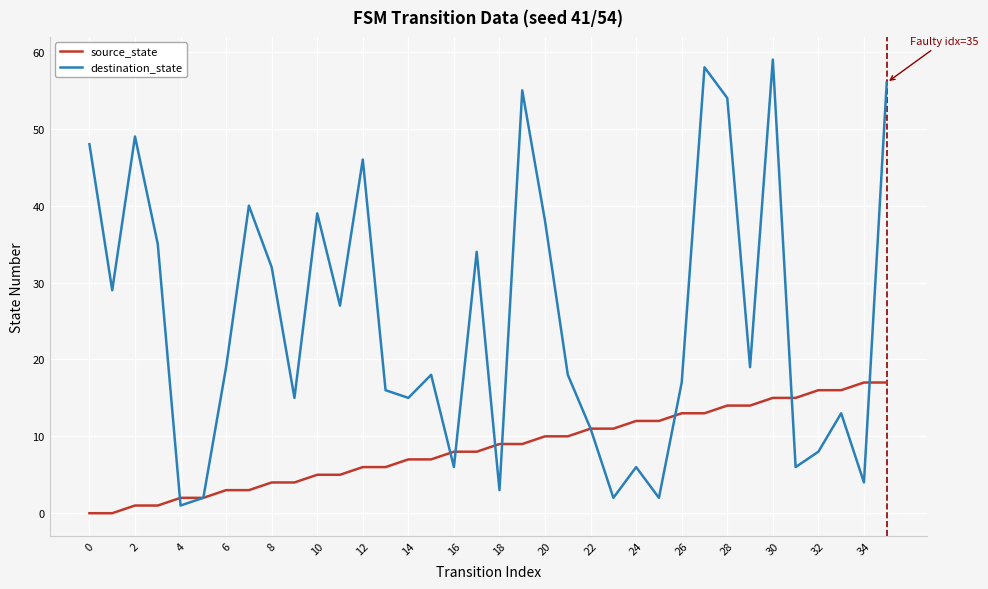

Which series has the largest total across all categories?

destination_state